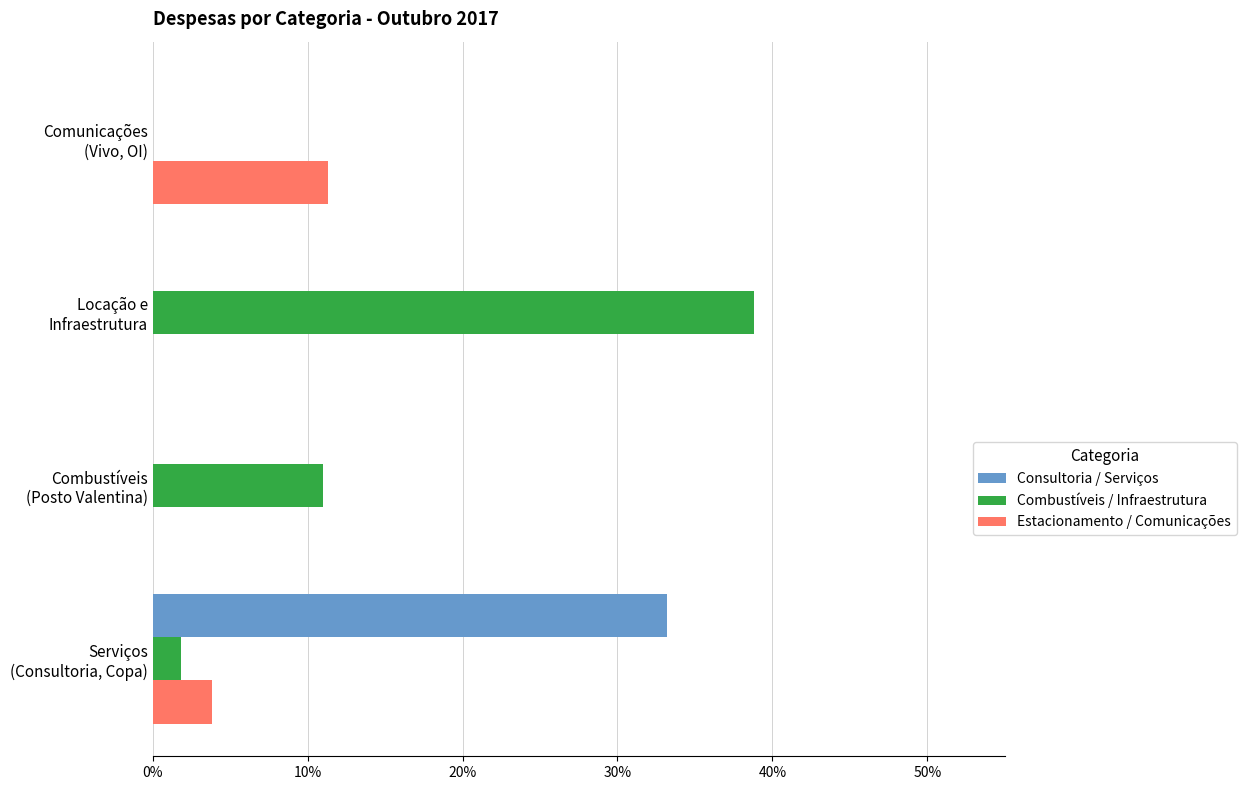

How many series are shown in this chart?

3